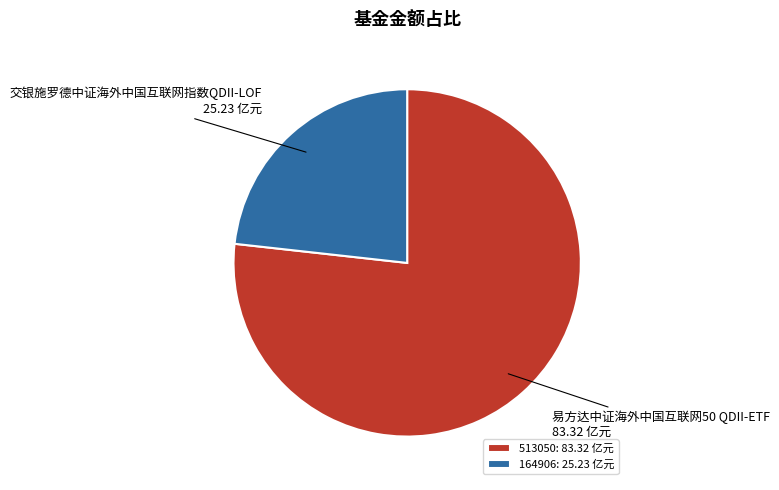

Is there a majority slice in this chart?

Yes